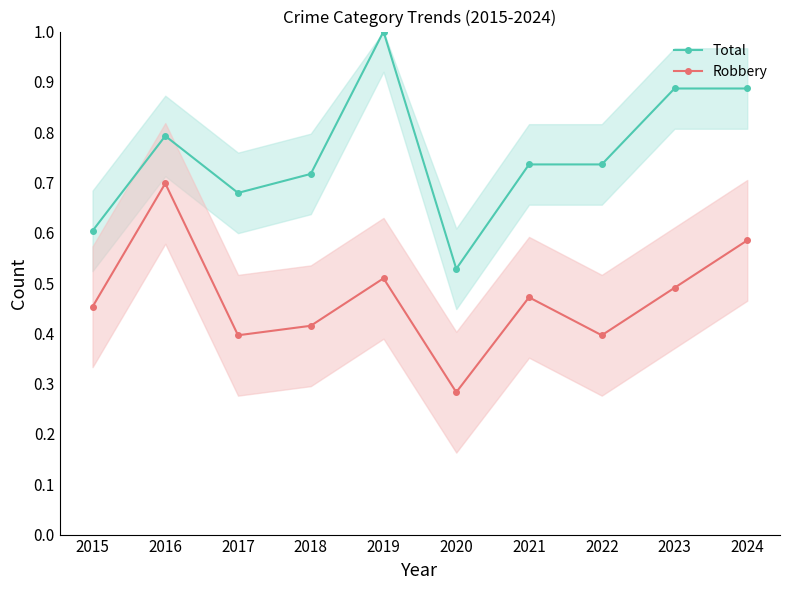

List the series in order of their overall mean, lowest first.

Robbery, Total